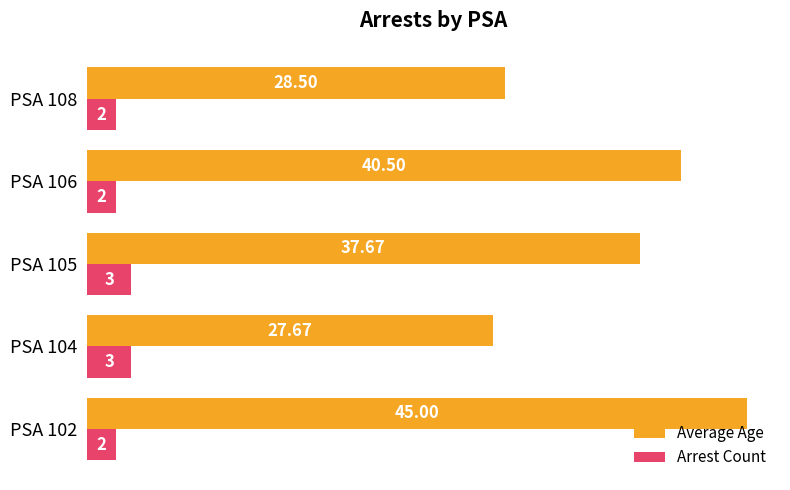

What is the sum of all Arrest Count values?

12.0